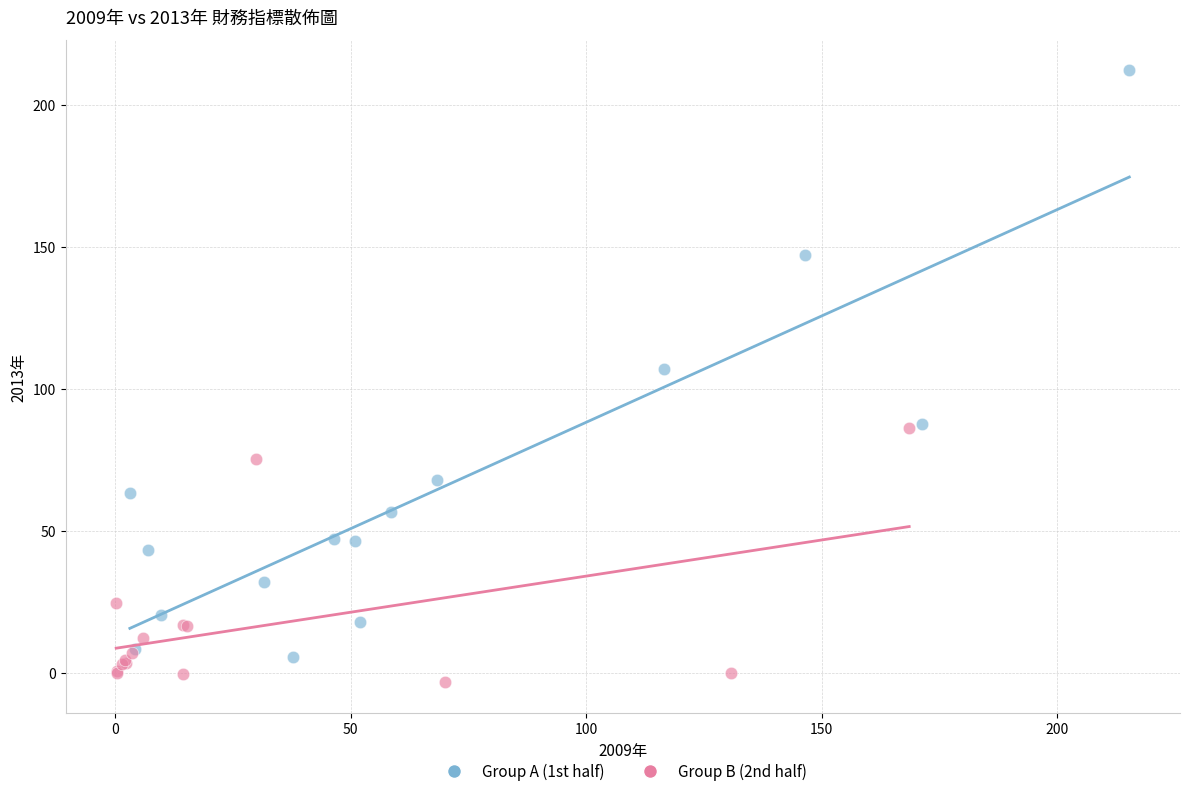

Which series contains the highest Y value?

Group A (1st half)